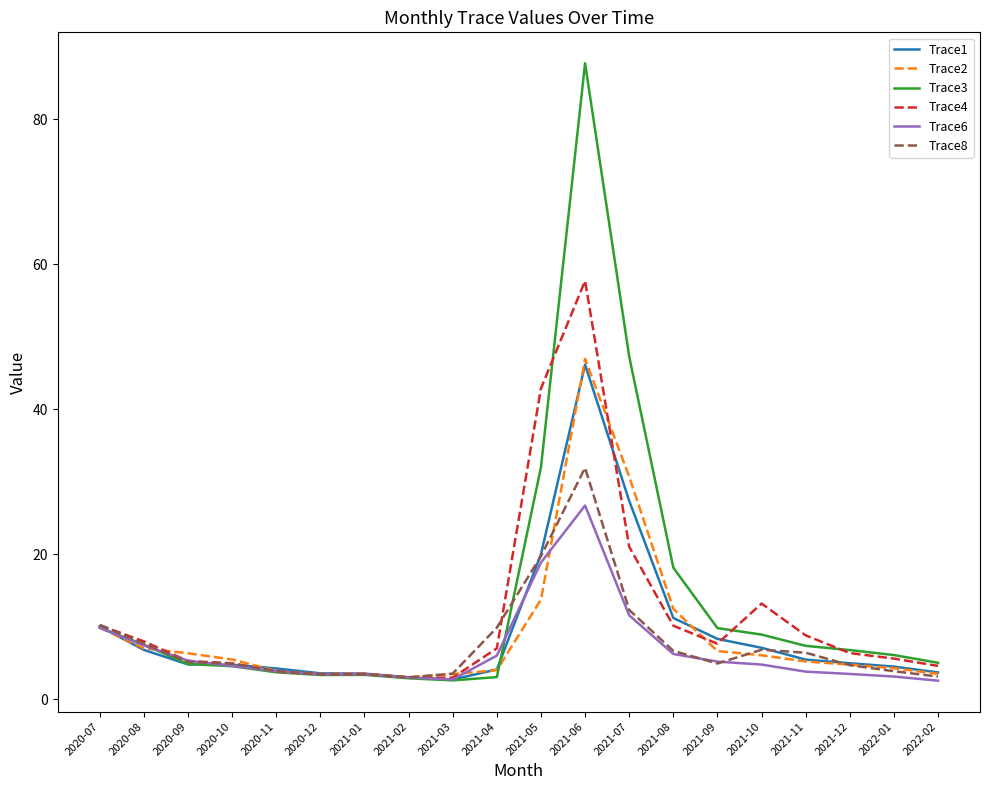

What is the minimum value shown in the chart?

2.5